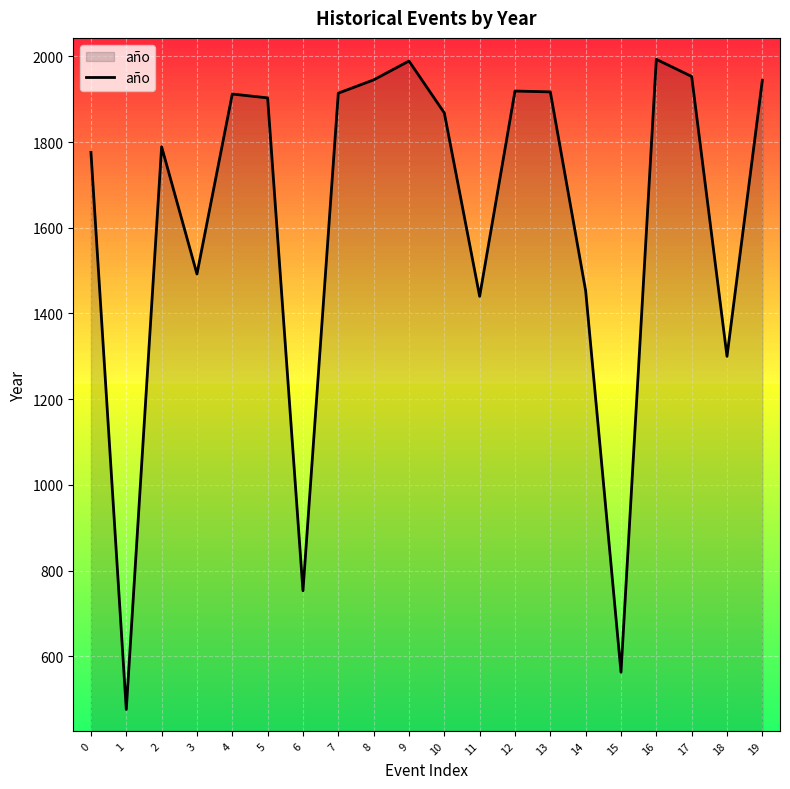

The value at 14 is 816. True or false?

False